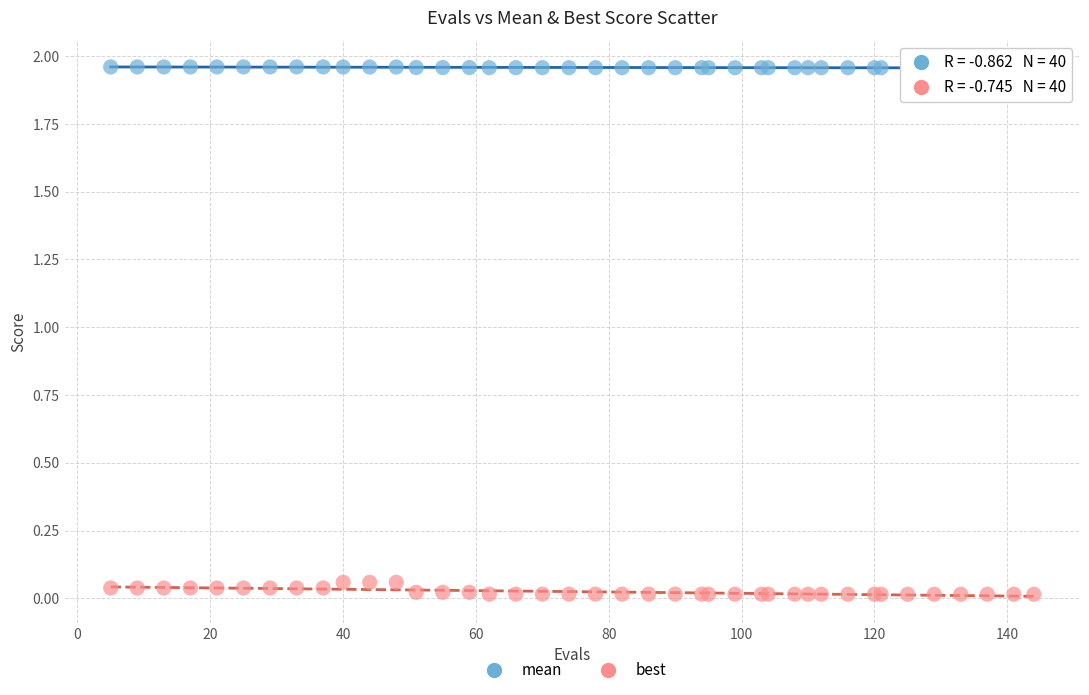

Which series contains the lowest Y value?

best